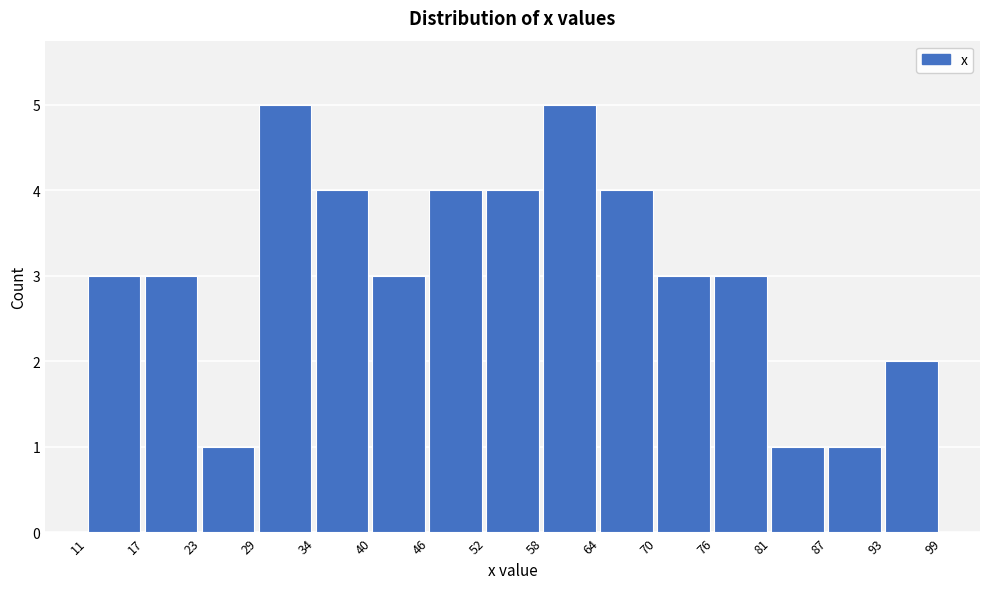

Reading left to right, transcribe this chart: for each bar, give the range it covers on the x-axis and its height. The values are not printed on the chart, so give them approximately, as read against the axis.

11 to 17: 3
17 to 23: 3
23 to 29: 1
29 to 34: 5
34 to 40: 4
40 to 46: 3
46 to 52: 4
52 to 58: 4
58 to 64: 5
64 to 70: 4
70 to 76: 3
76 to 81: 3
81 to 87: 1
87 to 93: 1
93 to 99: 2